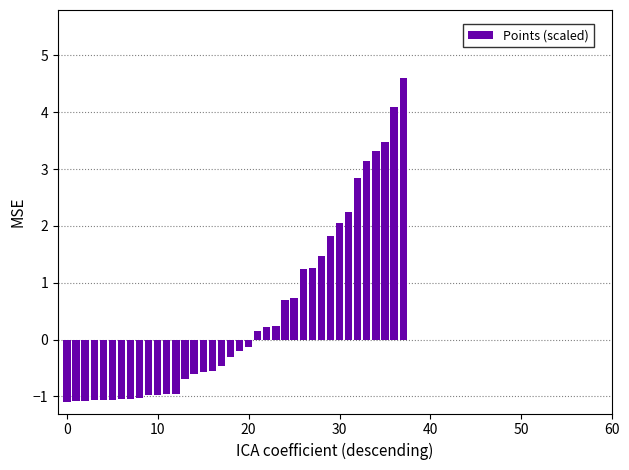

What is the average value?

0.4